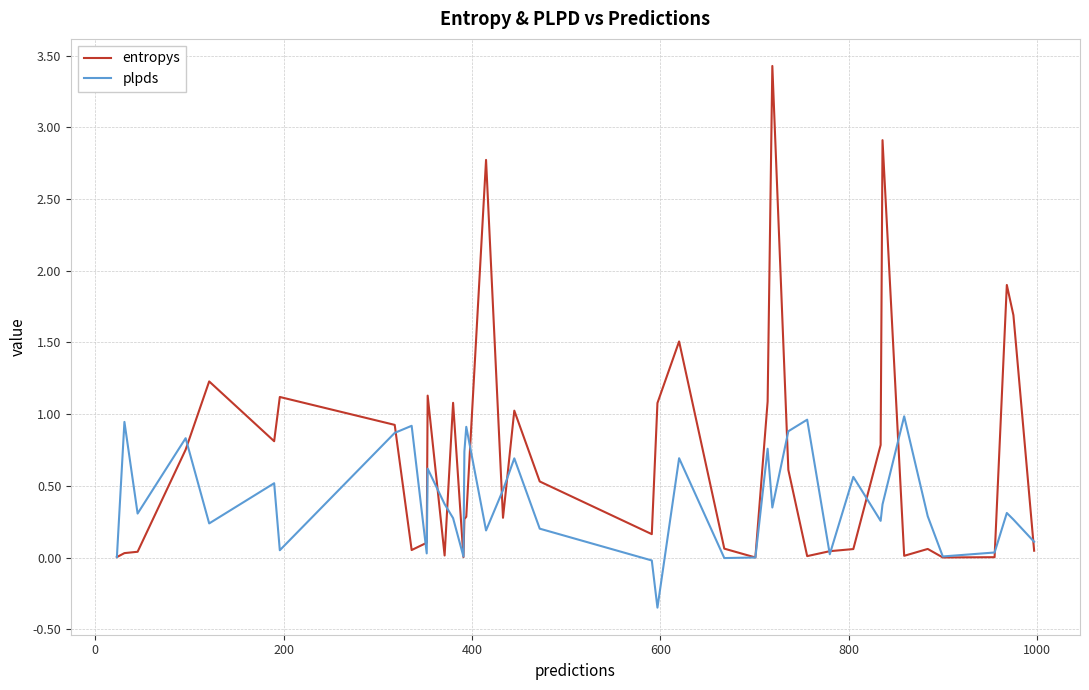

What is the maximum value shown in the chart?

3.4